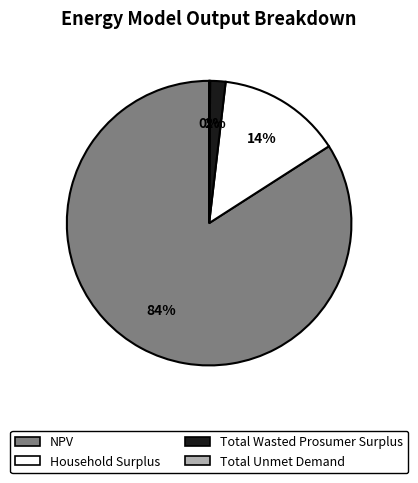

Is the sum of Total Wasted Prosumer Surplus and Household Surplus greater than half?

No